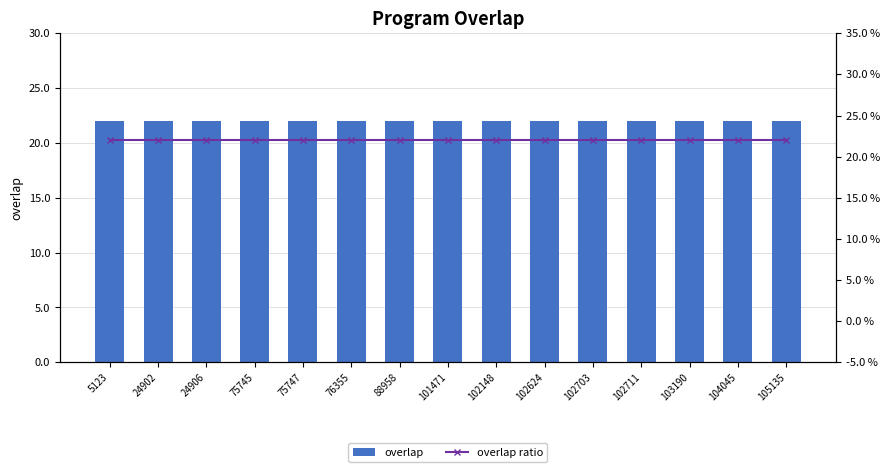

Is it true that overlap ratio equals 0.2 at 75745?

True